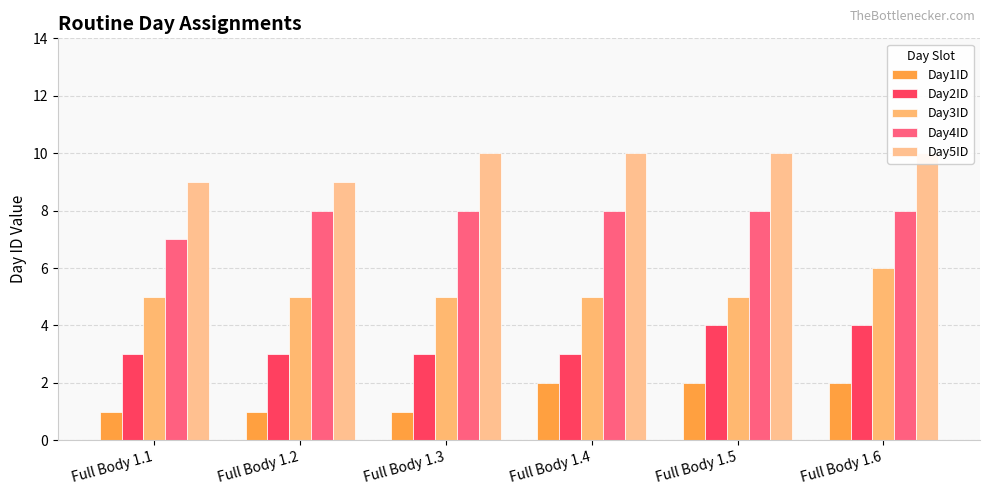

The Day4ID series shows 4 at Full Body 1.3. True or false?

False